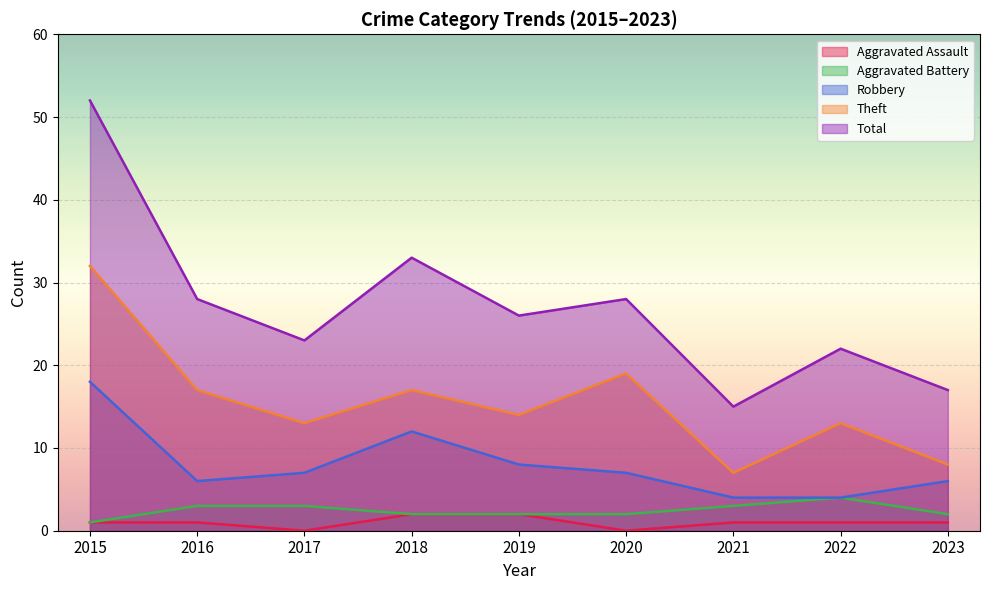

Is the value of Total at 2015 greater than the value of Robbery at 2021?

Yes